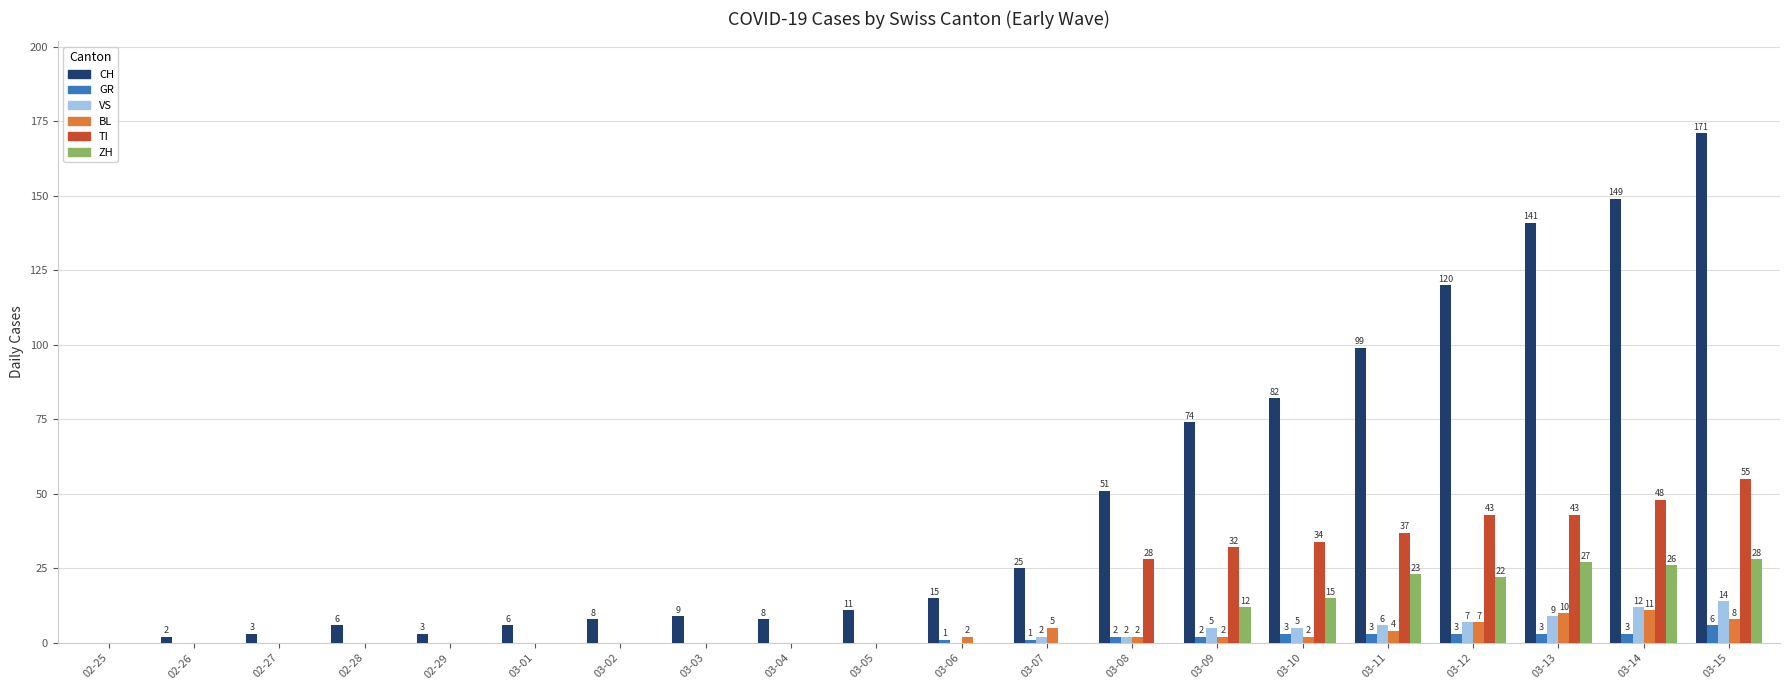

What is the total value across all series at 02-26?

2